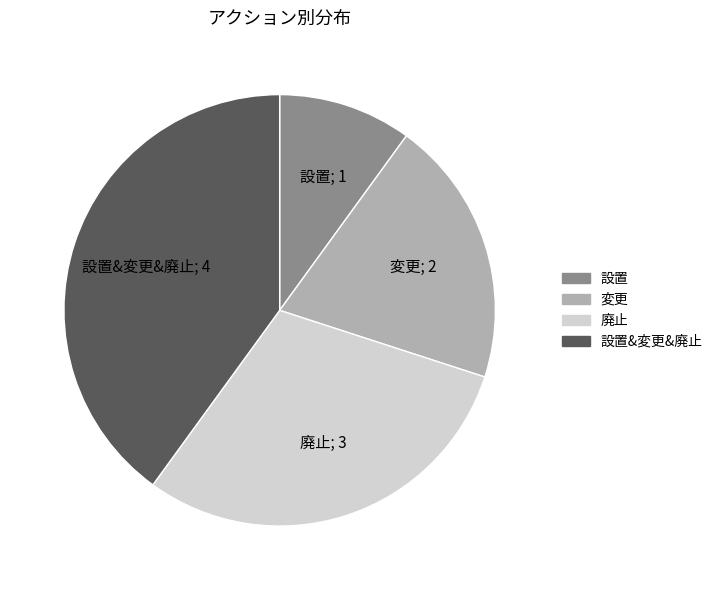

Is there a majority slice in this chart?

No